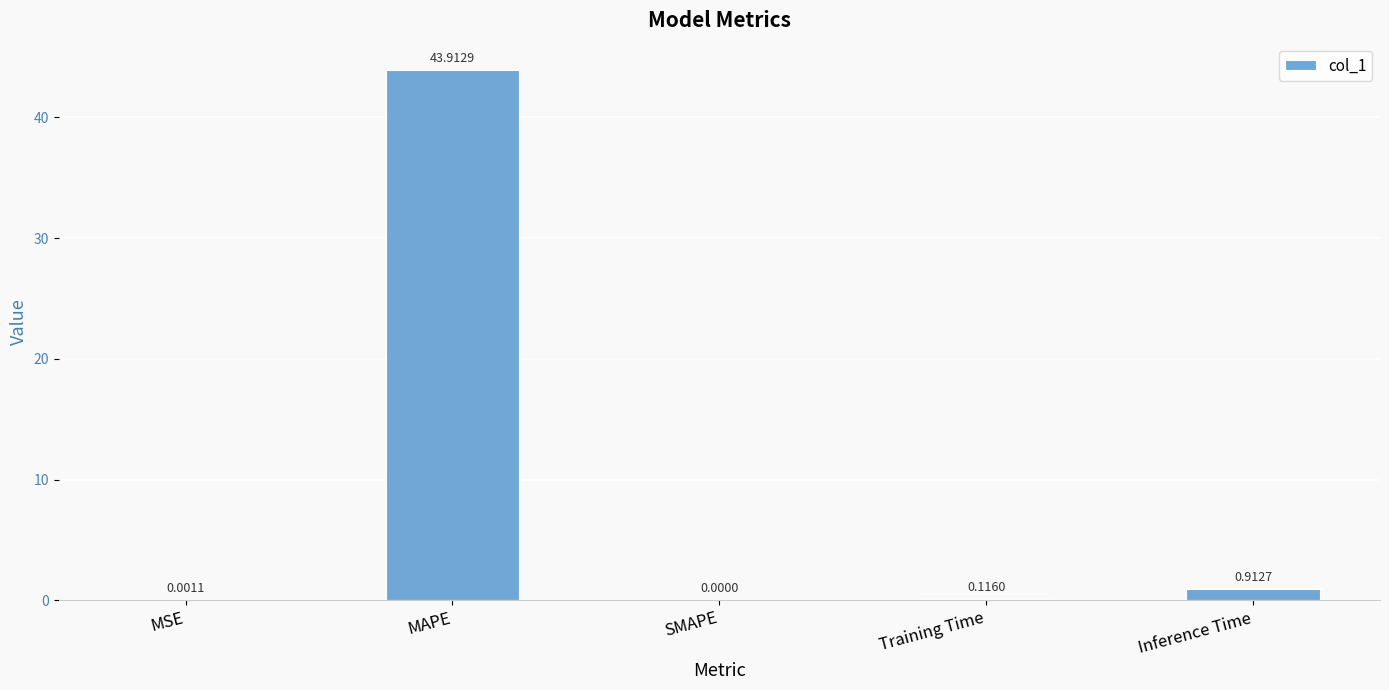

What is the change in value from MAPE to Inference Time?

-43.0